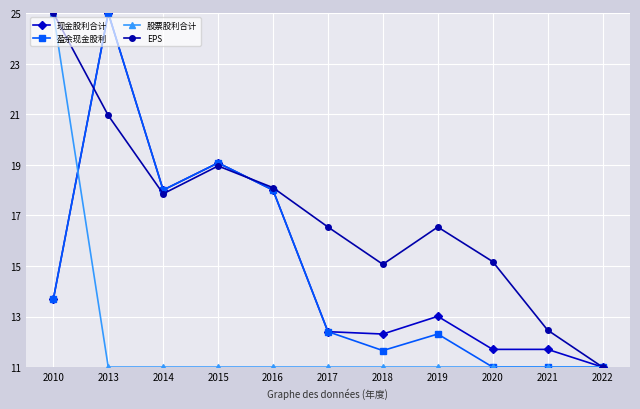

At which category does 盈余现金股利 reach its first local valley?

2014